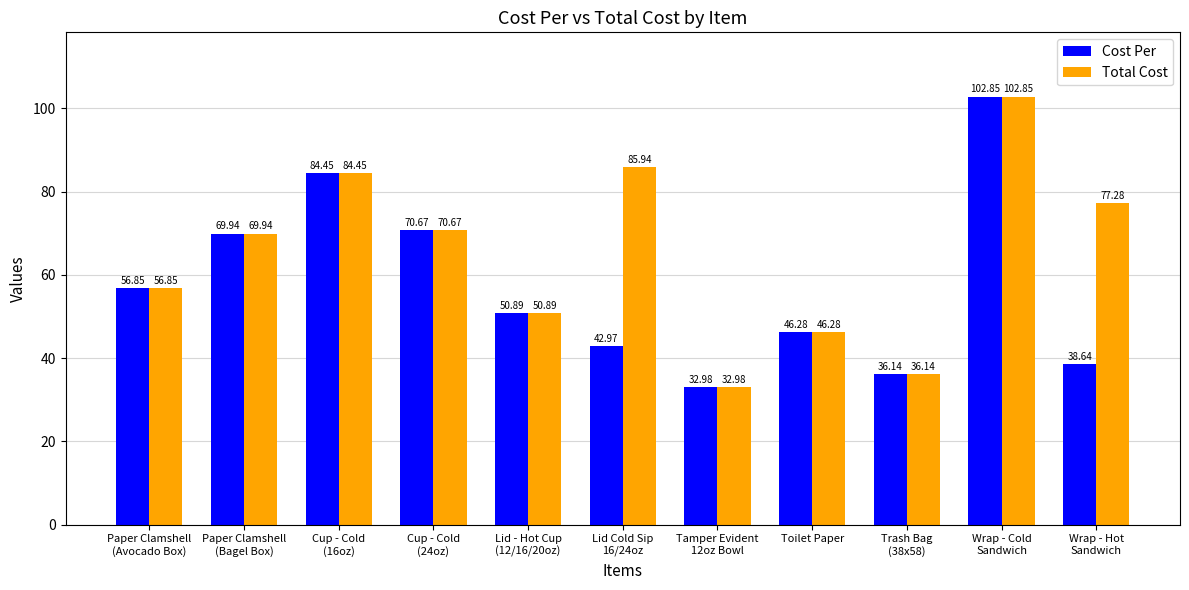

What is the sum of all Cost Per values?

632.7